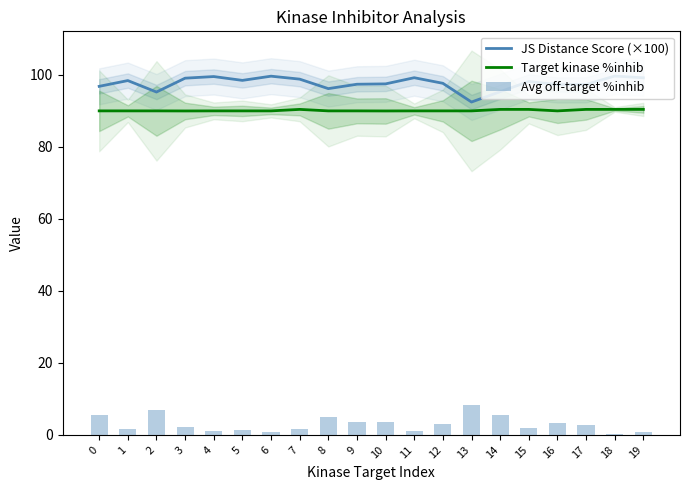

What is the value of the JS Distance Score (×100) bar at the 20th from the left?

99.2